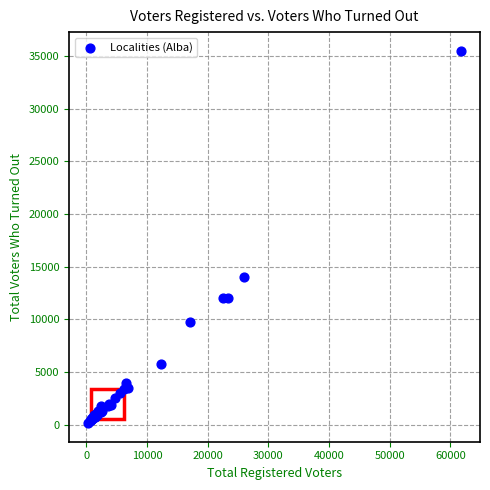

What Y value in the scatter plot is closest to 17830?

13989